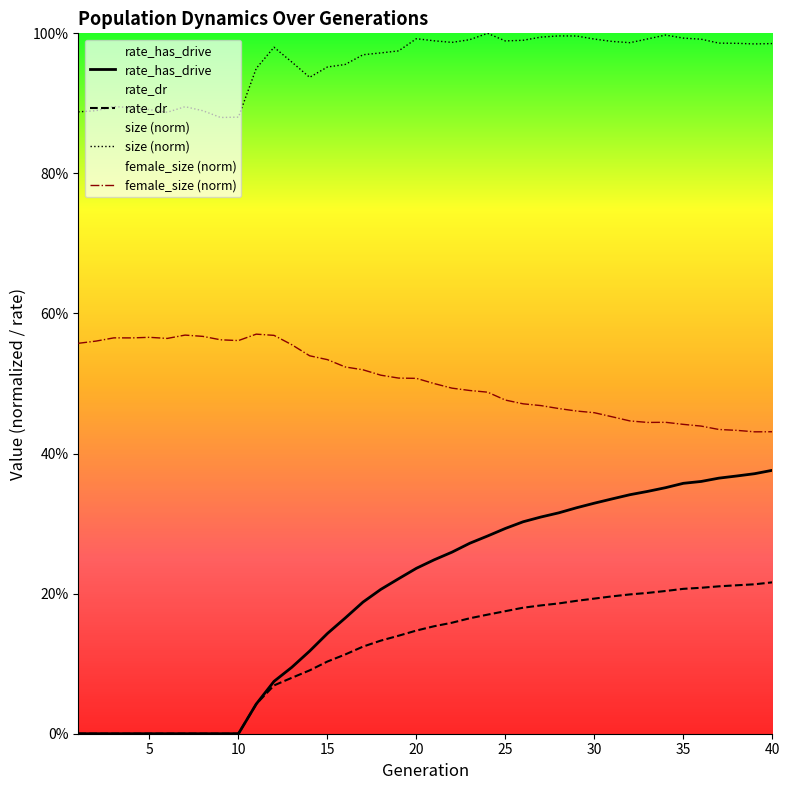

How many rate_has_drive values are between 0 and 1?

40